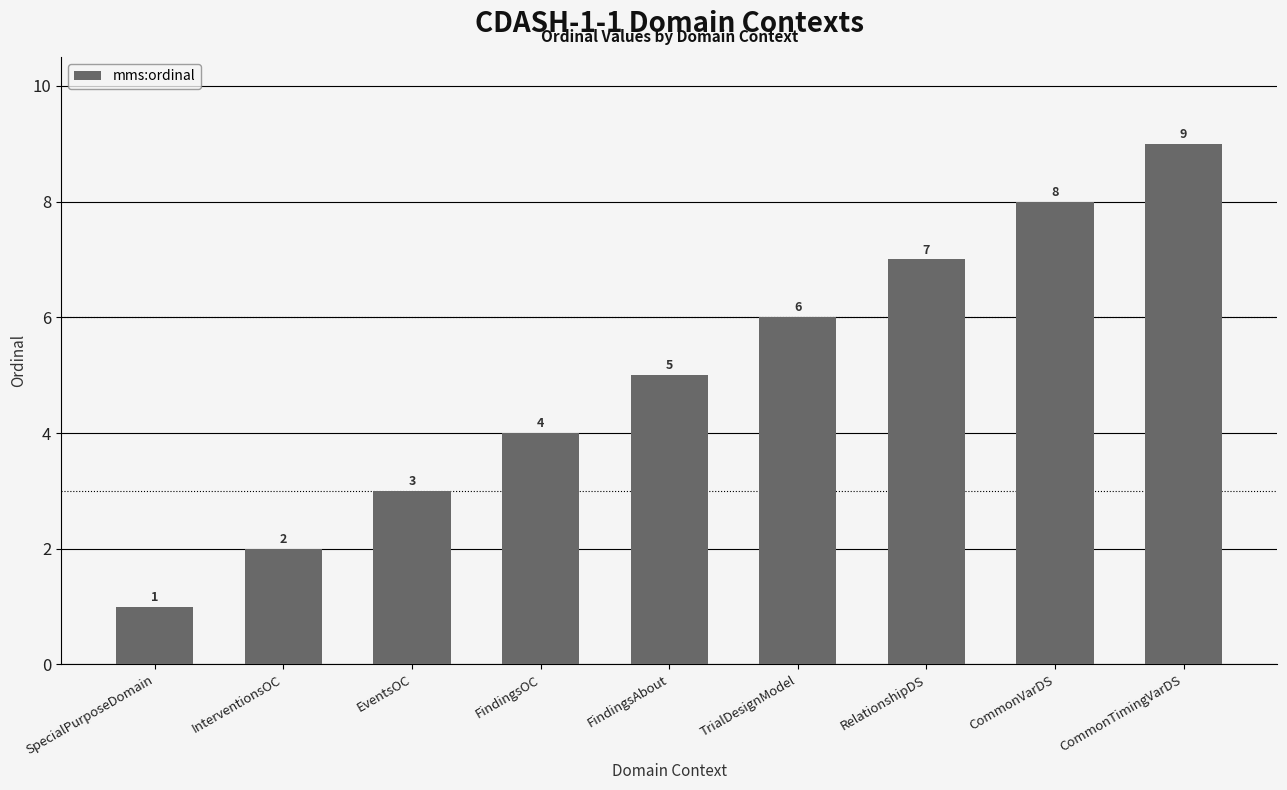

At which category does the chart reach its minimum across all series?

SpecialPurposeDomain